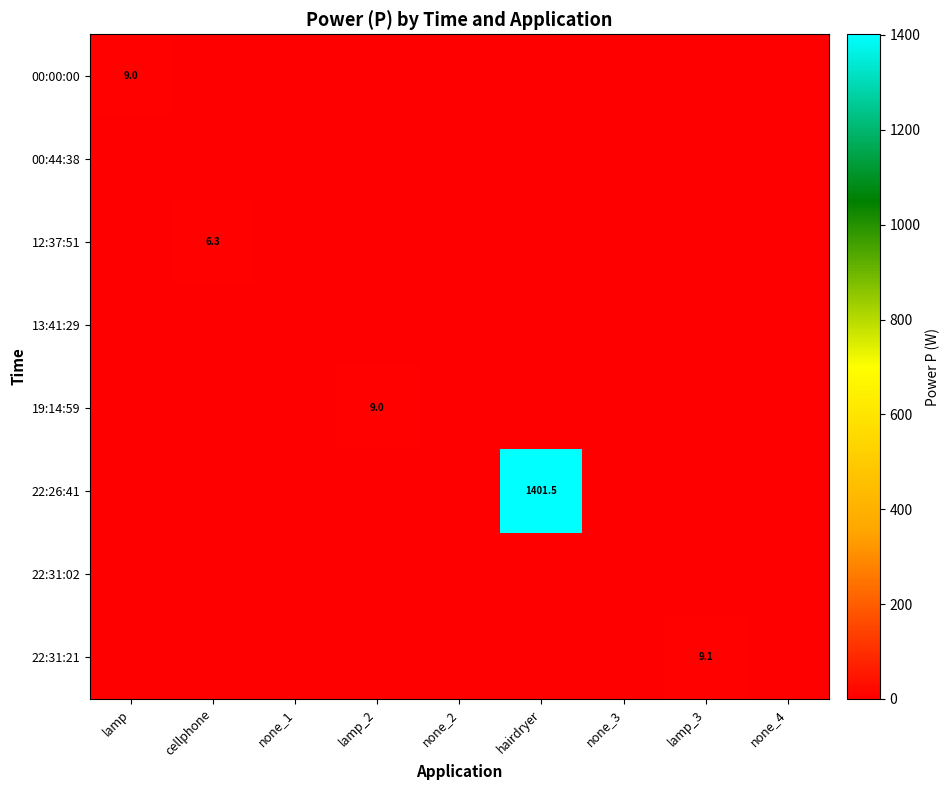

The 00:00:00 series shows 3.3 at cellphone. True or false?

False